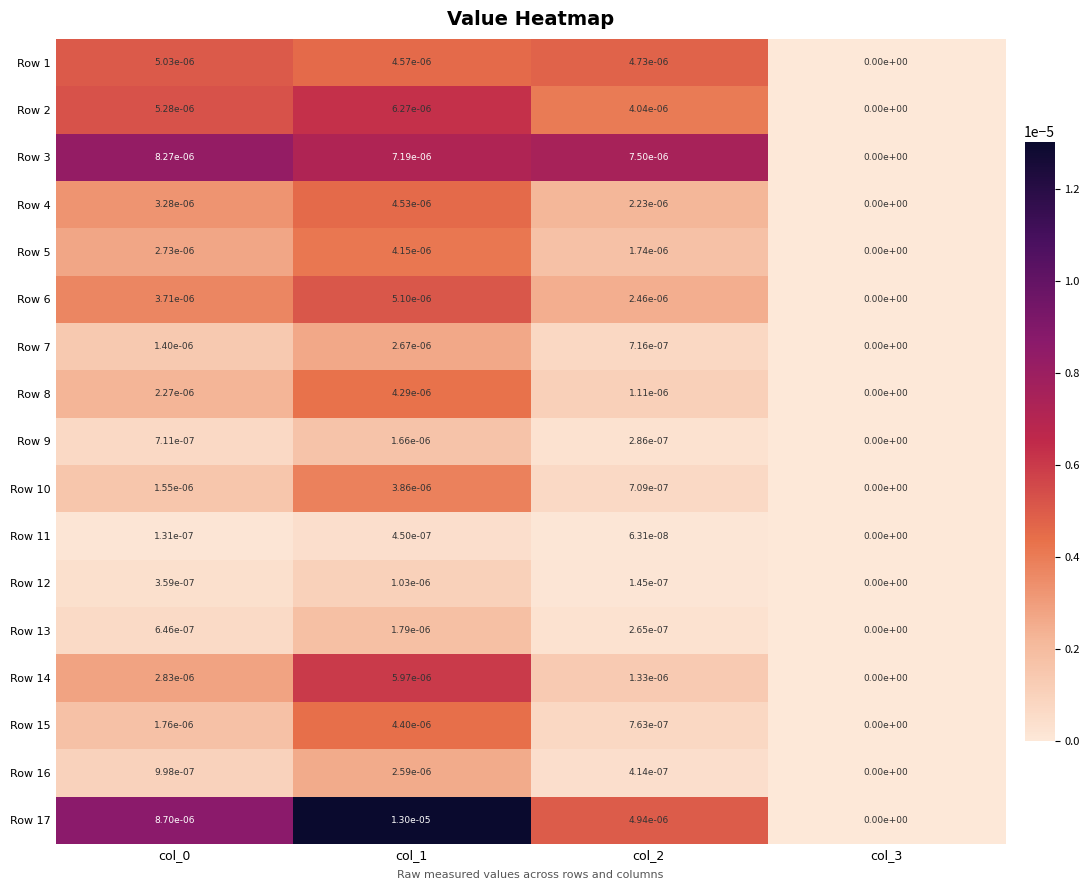

Is it true that Row 15 equals 0.0 at col_3?

True